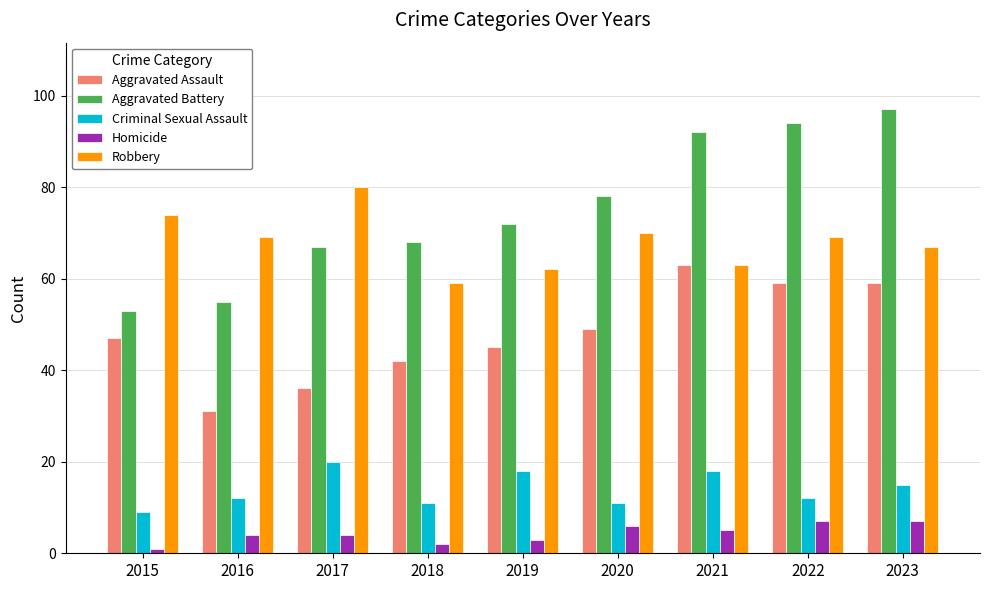

Is the value of Homicide at 2018 greater than the value of Robbery at 2018?

No